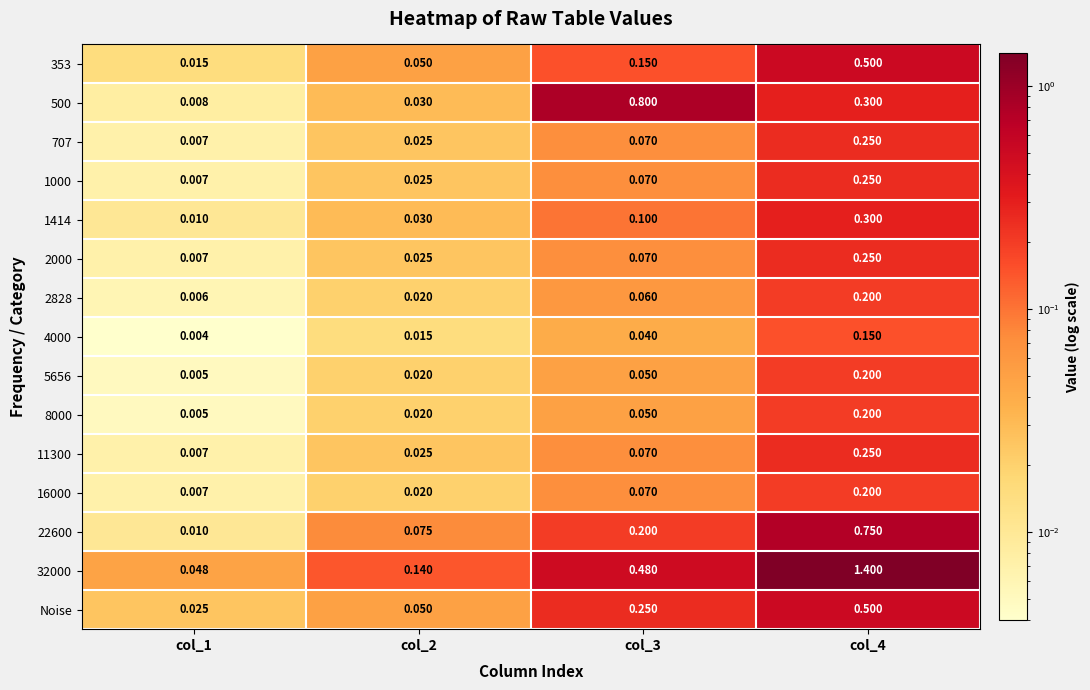

Is the value of 5656 at col_4 greater than the value of 32000 at col_3?

No